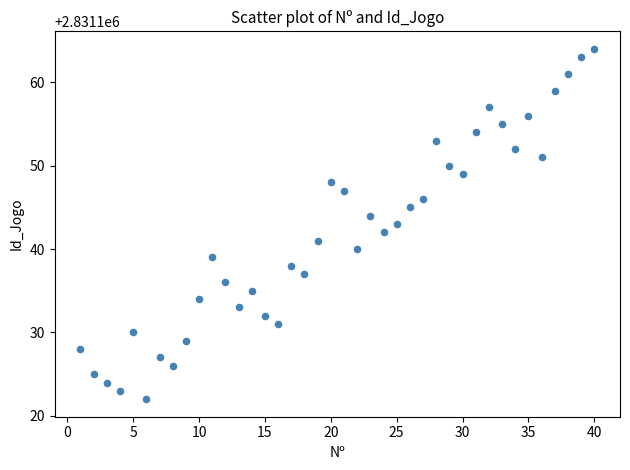

What is the range of X values (max minus min)?

39